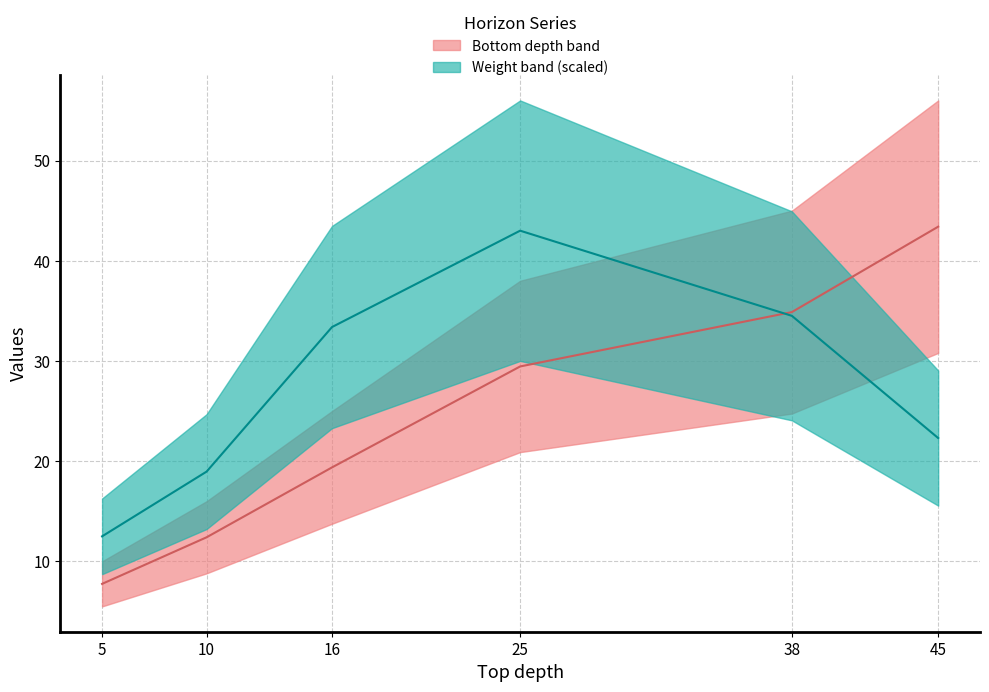

At which category does the chart reach its minimum across all series?

5